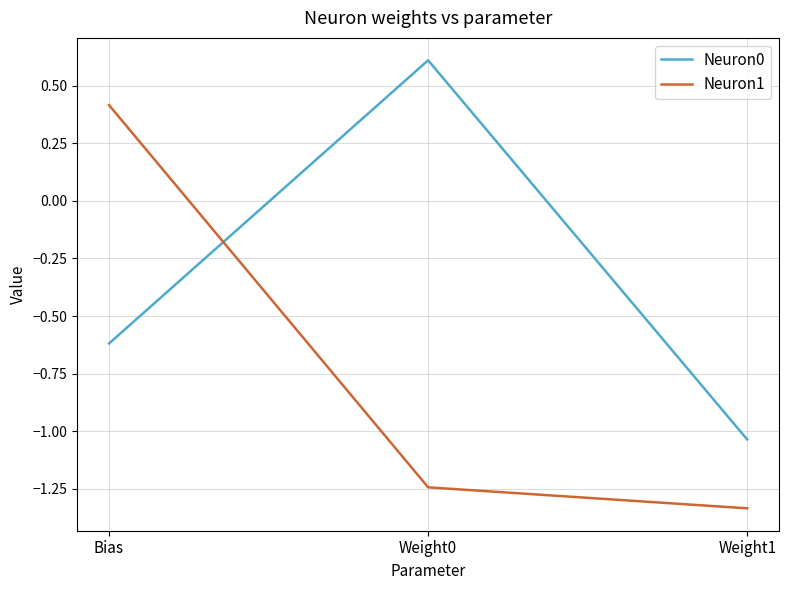

True or false: Neuron0 has a value of -0.6 at Bias.

True